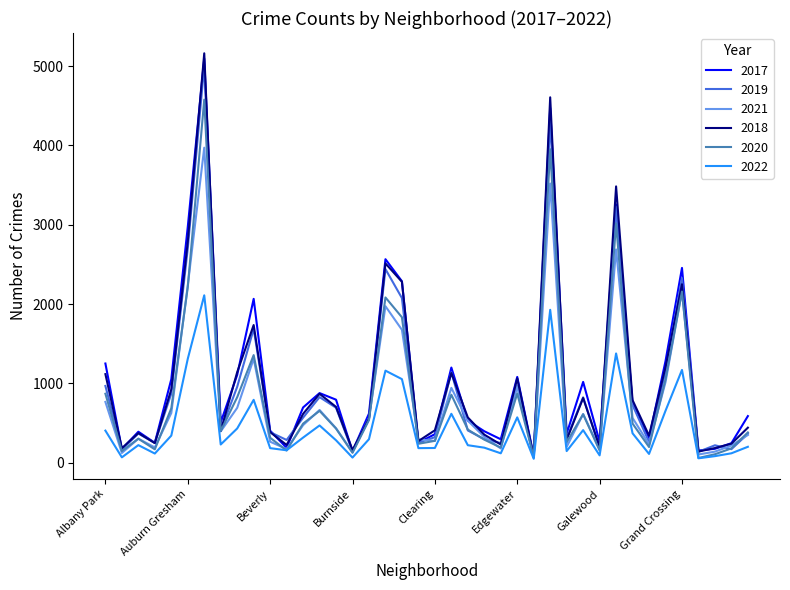

What is the minimum value for 2020?

60